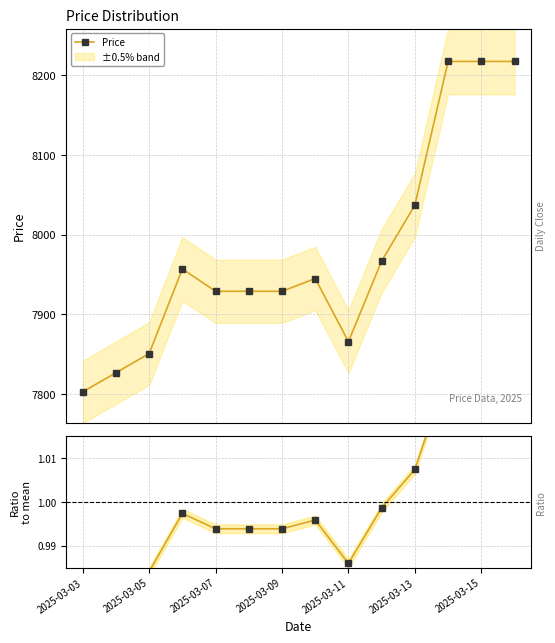

At which category does Ratio to mean reach its first local valley?

2025-03-11